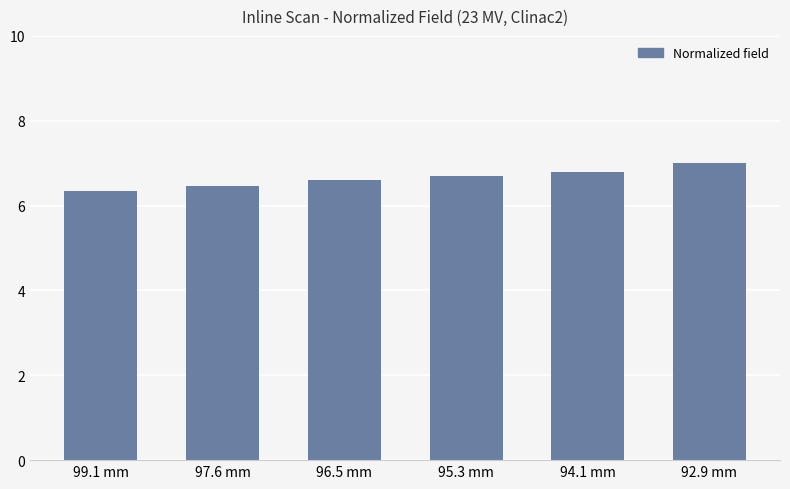

Reading left to right, what are all the values shown in this chart?

99.1 mm=6.3	97.6 mm=6.5	96.5 mm=6.6	95.3 mm=6.7	94.1 mm=6.8	92.9 mm=7.0